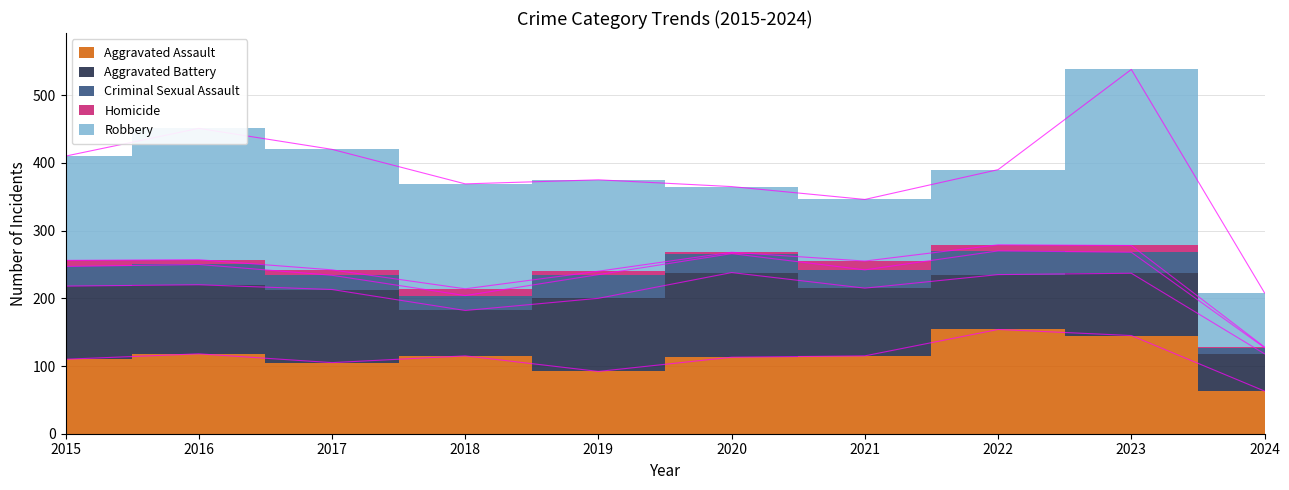

Reading left to right, what are all the values shown in this chart?

Aggravated Assault: 110	118	105	115	92	113	115	154	145	63
Aggravated Battery: 108	102	108	67	108	125	100	81	92	55
Criminal Sexual Assault: 29	30	21	22	35	28	27	35	31	9
Homicide: 9	7	8	10	5	2	13	9	10	1
Robbery: 154	194	178	155	135	97	91	111	260	80